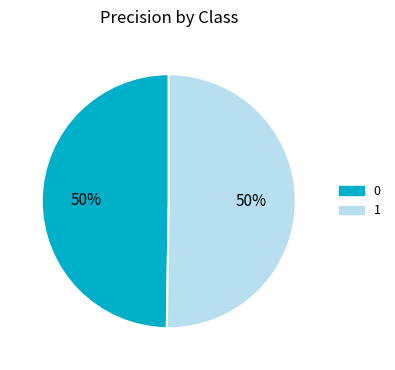

What percentage is the 1 slice, to the nearest percent?

50%